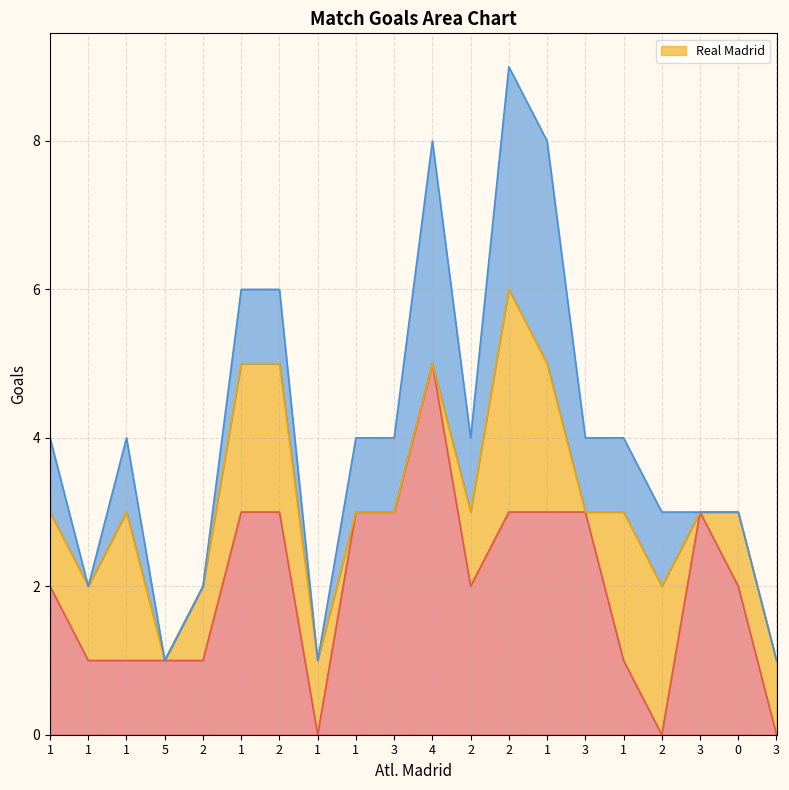

Does the chart display data point markers on the line(s)?

No